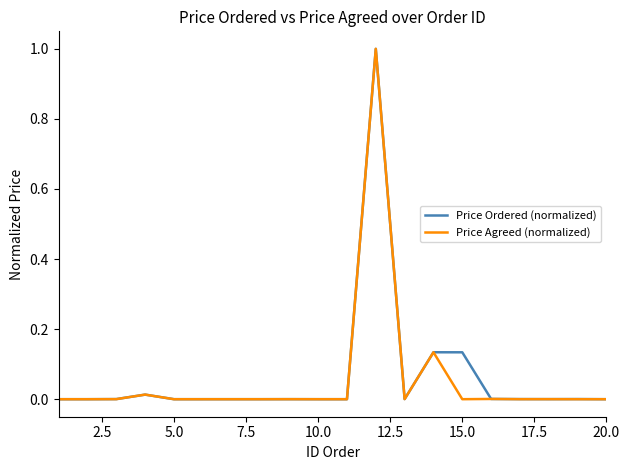

What is the highest value of the Price Ordered (normalized) series?

1.0